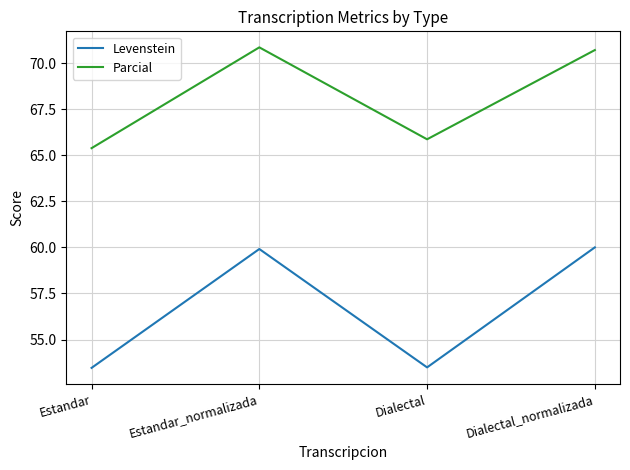

How many lines are shown in the chart?

2